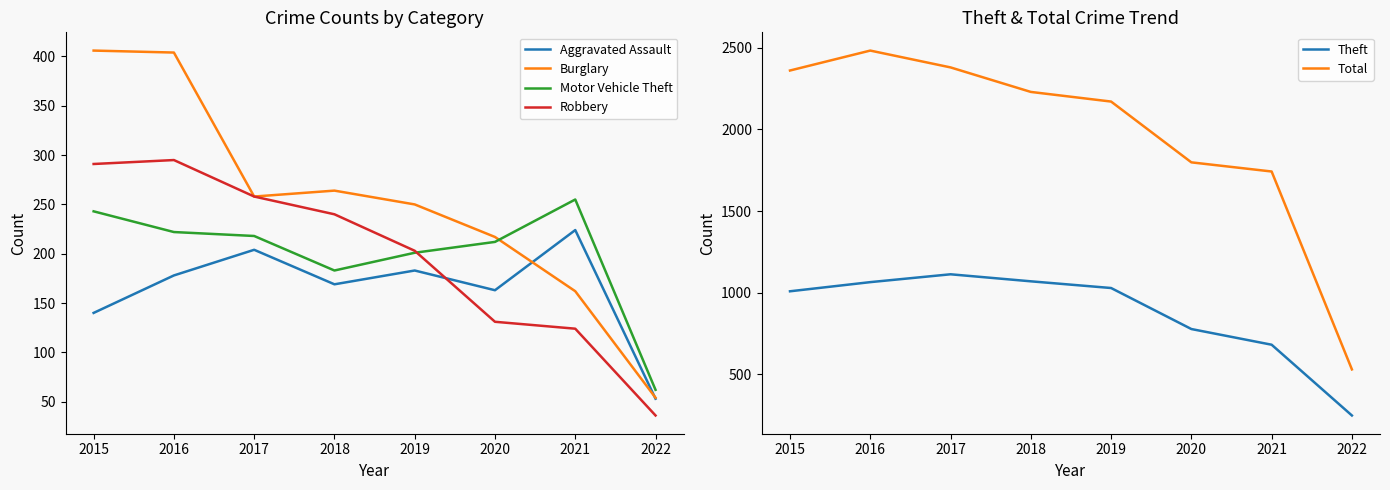

List the labels in order of Burglary value, largest first.

2015, 2016, 2018, 2017, 2019, 2020, 2021, 2022